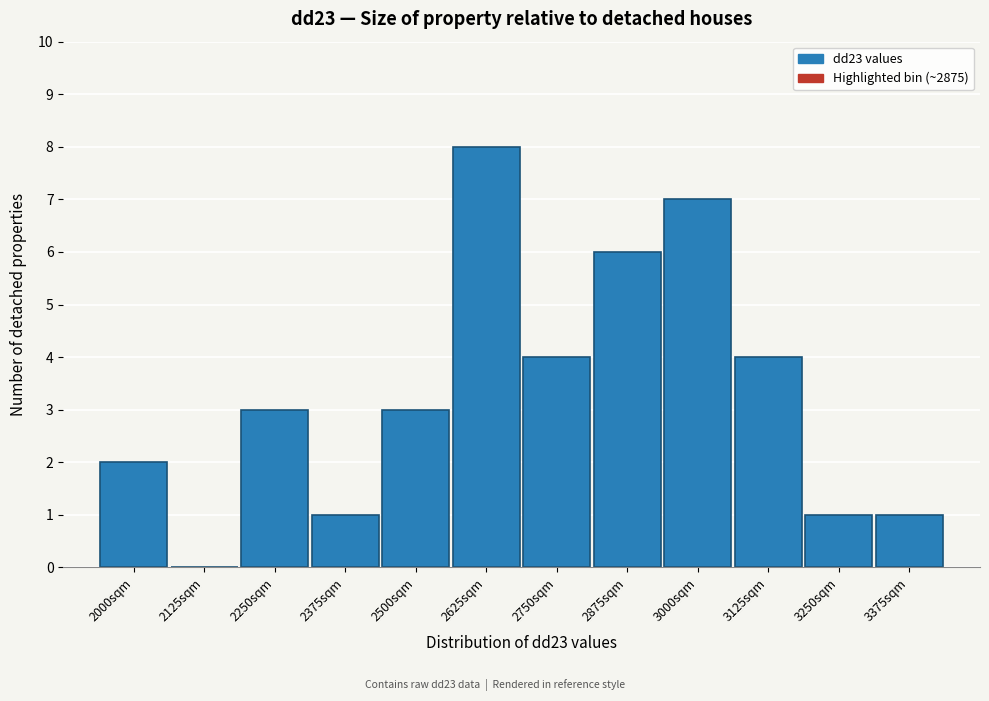

Reading left to right, list all the values displayed in this chart.

2000sqm=2	2125sqm=0	2250sqm=3	2375sqm=1	2500sqm=3	2625sqm=8	2750sqm=4	2875sqm=6	3000sqm=7	3125sqm=4	3250sqm=1	3375sqm=1